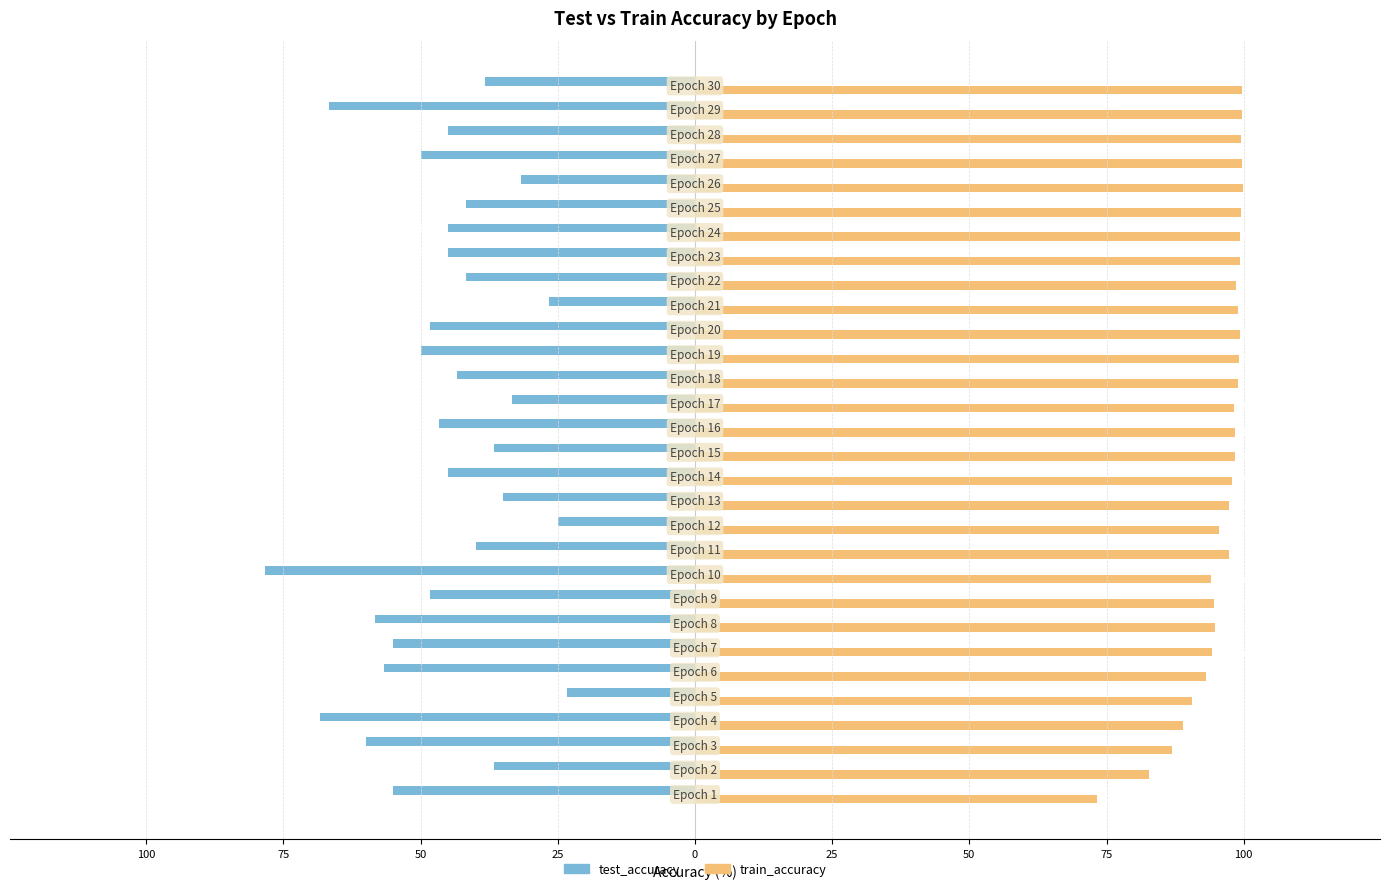

What are all the series names shown in the legend?

test_accuracy, train_accuracy